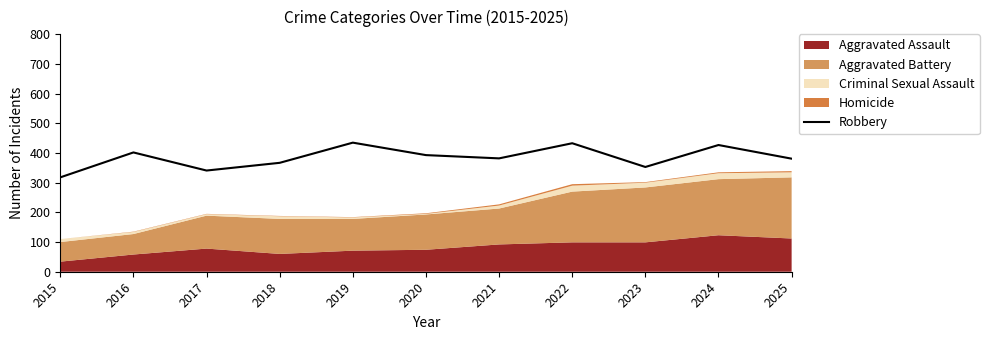

Which category has the lowest value across all series?

2015